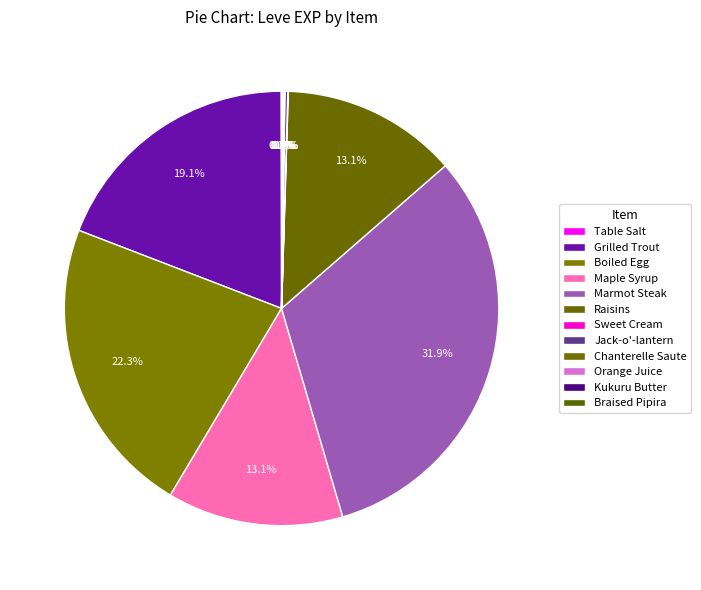

True or false: Braised Pipira accounts for 0% of the total.

True